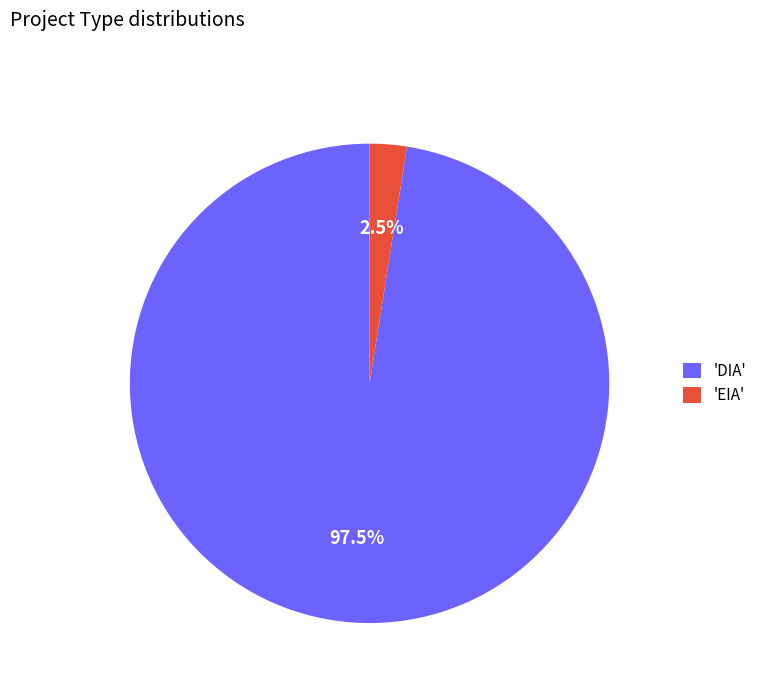

Between 'DIA' and 'EIA', which is larger?

'DIA'